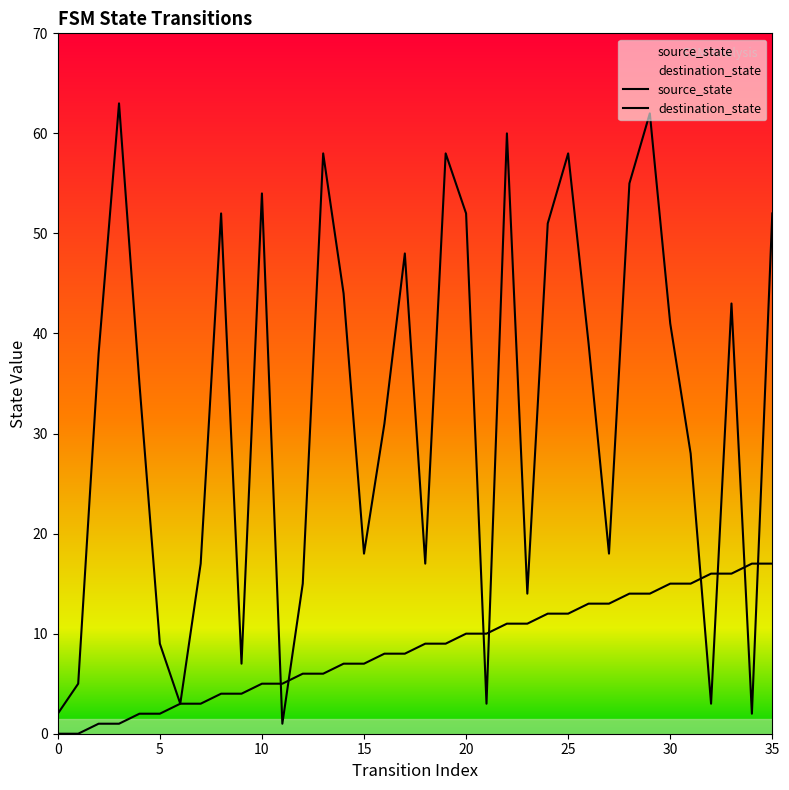

Count the number of categories in the chart.

36